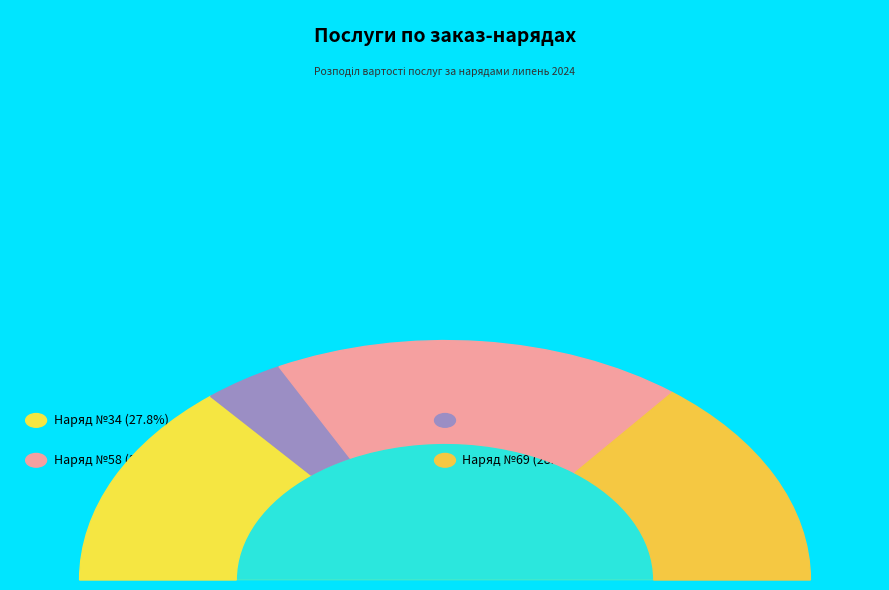

The 49 slice represents 7% of the pie. True or false?

True